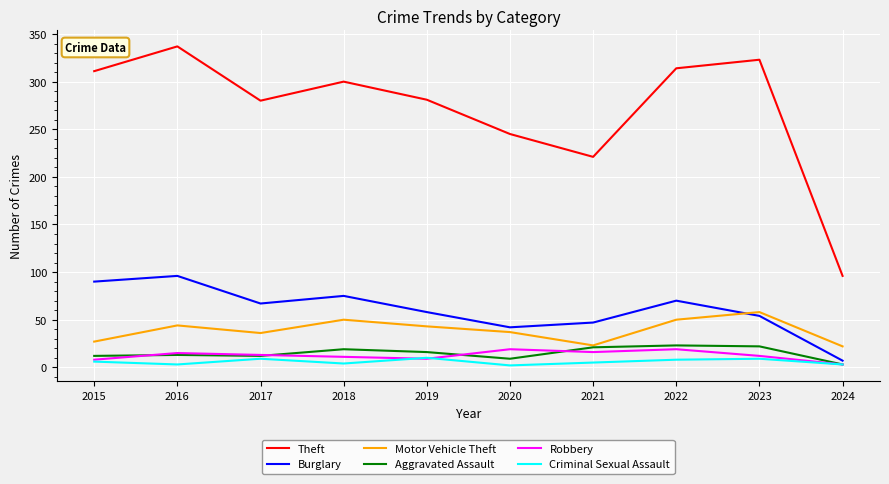

What is the difference between the maximum and minimum values in the Burglary series?

89